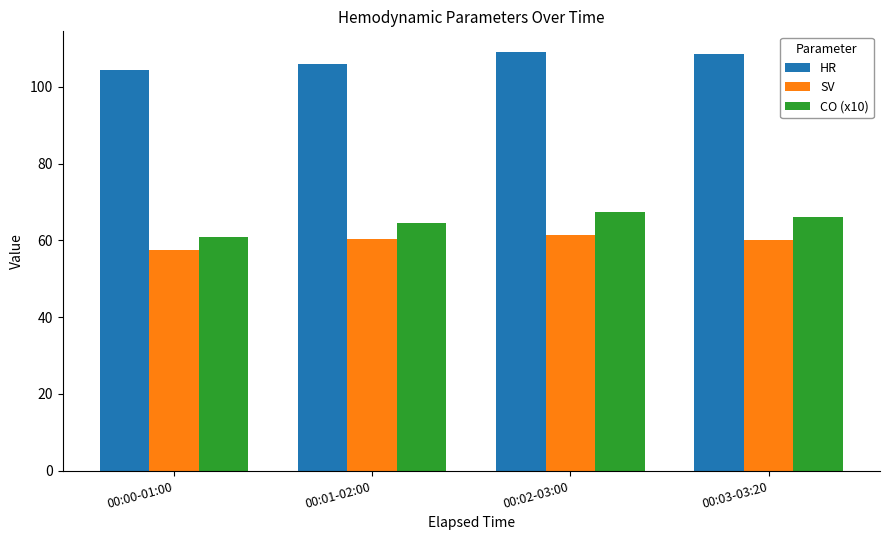

Which series has the widest spread of values?

CO (x10)